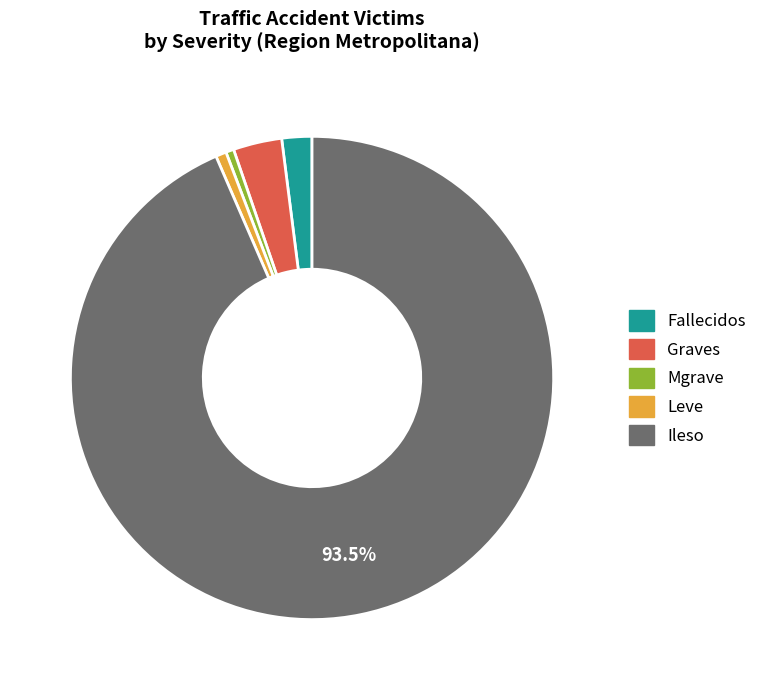

Does any single category account for the majority?

Yes